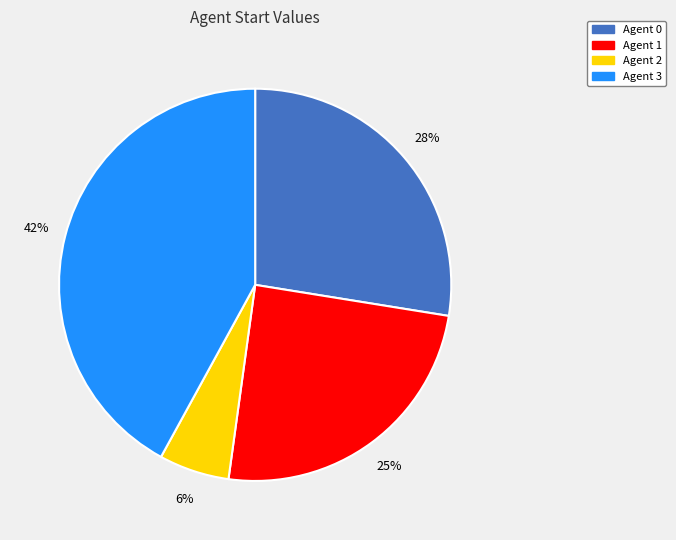

Combined, do Agent 2 and Agent 0 account for over 50%?

No